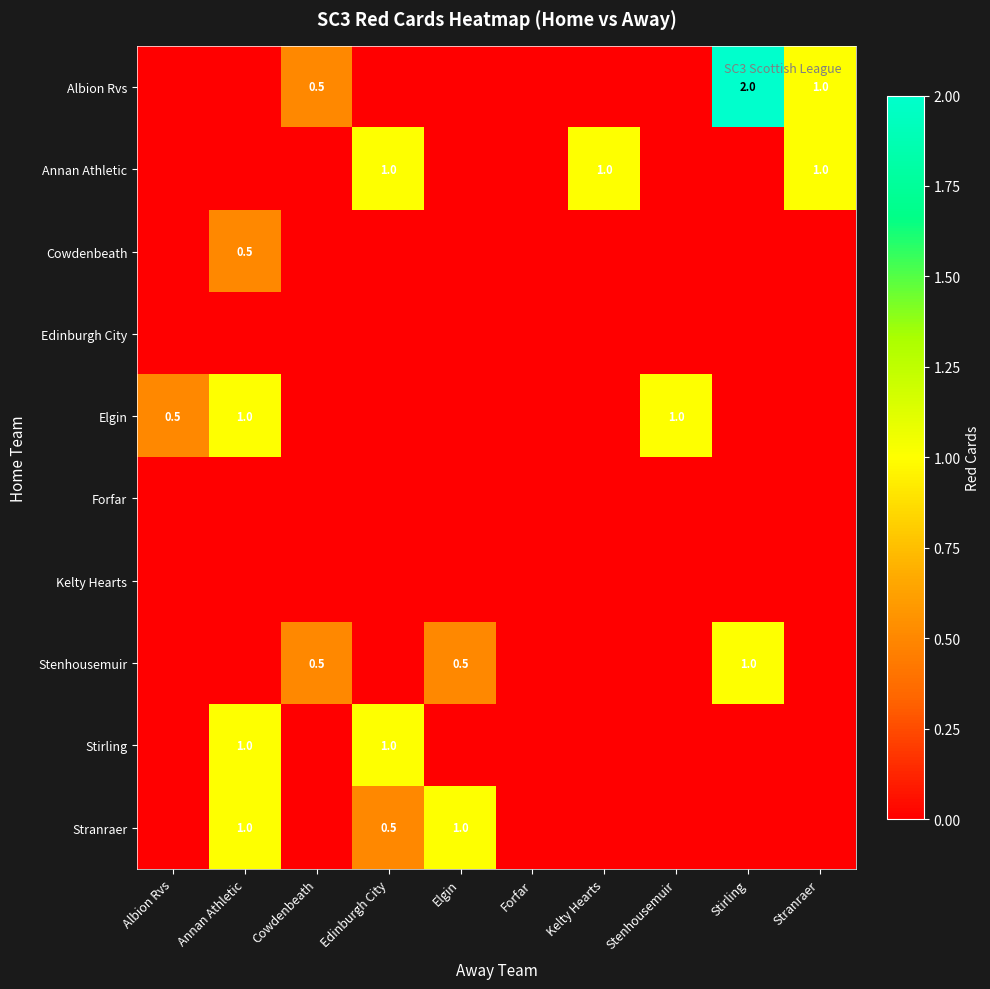

The Albion Rvs series shows 0.5 at Cowdenbeath. True or false?

True